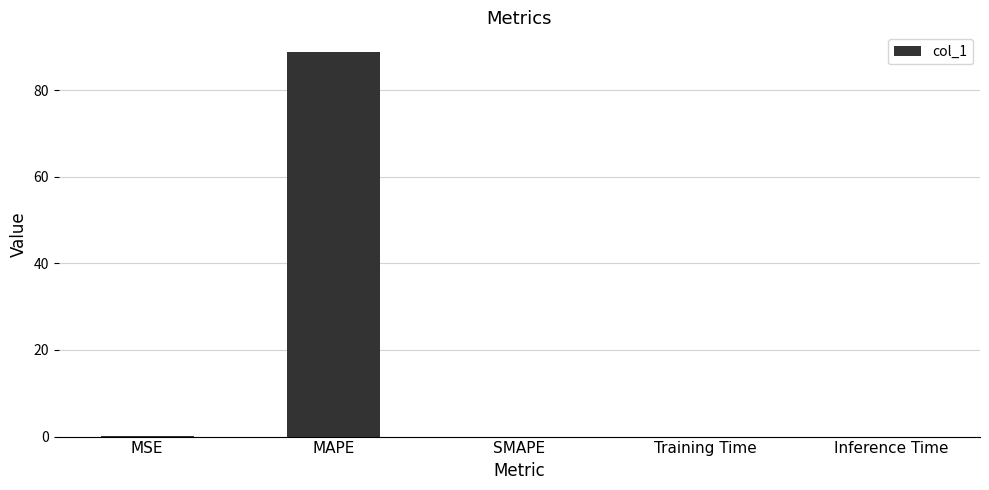

What is the sum of all values?

89.0